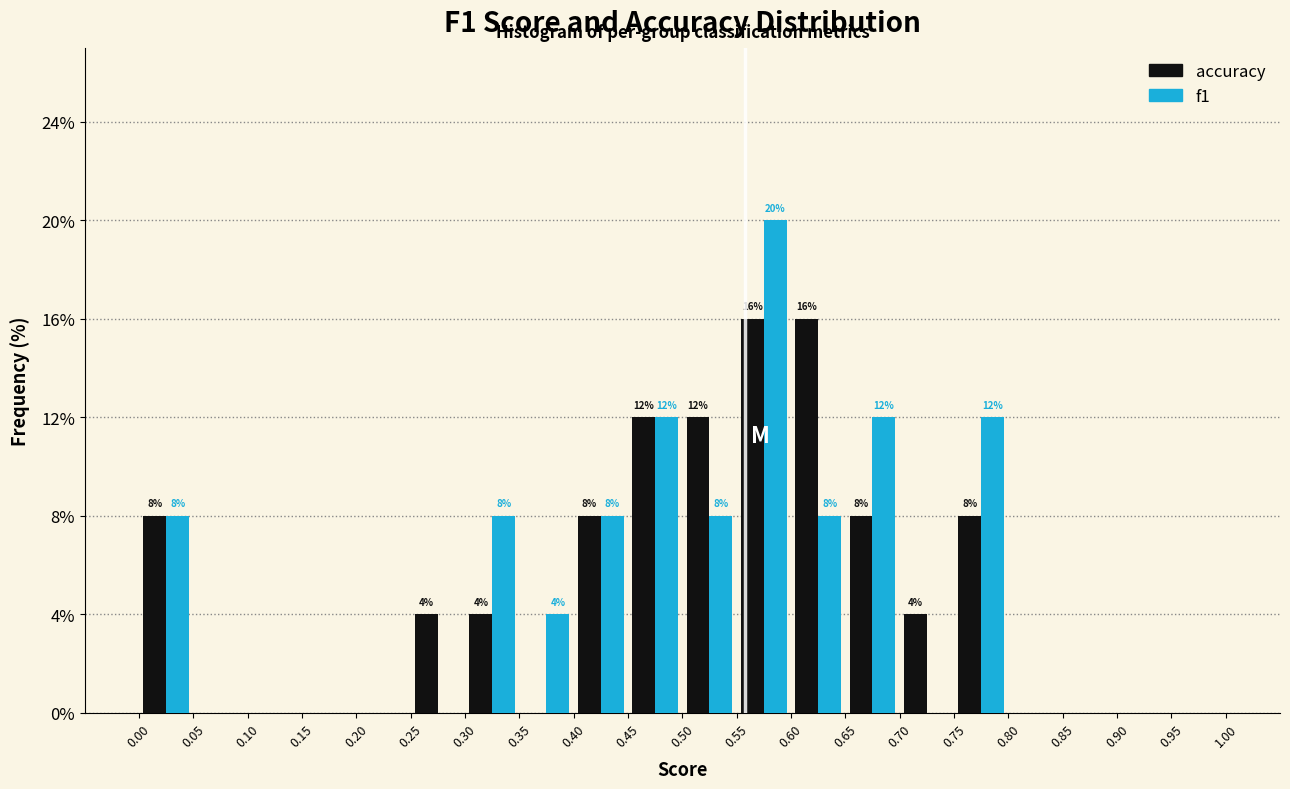

In the f1 series, which range on the x-axis has the tallest bar?

0.55 to 0.60